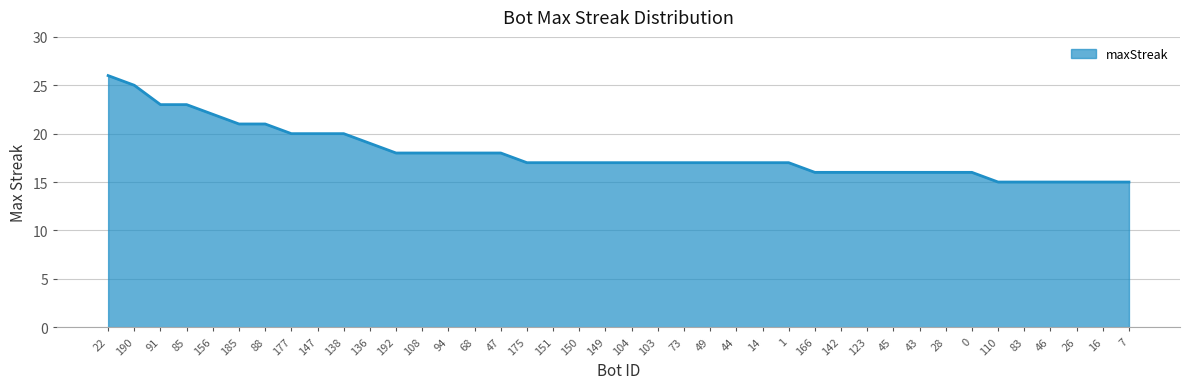

What is the difference between the values at 88 and 166?

5